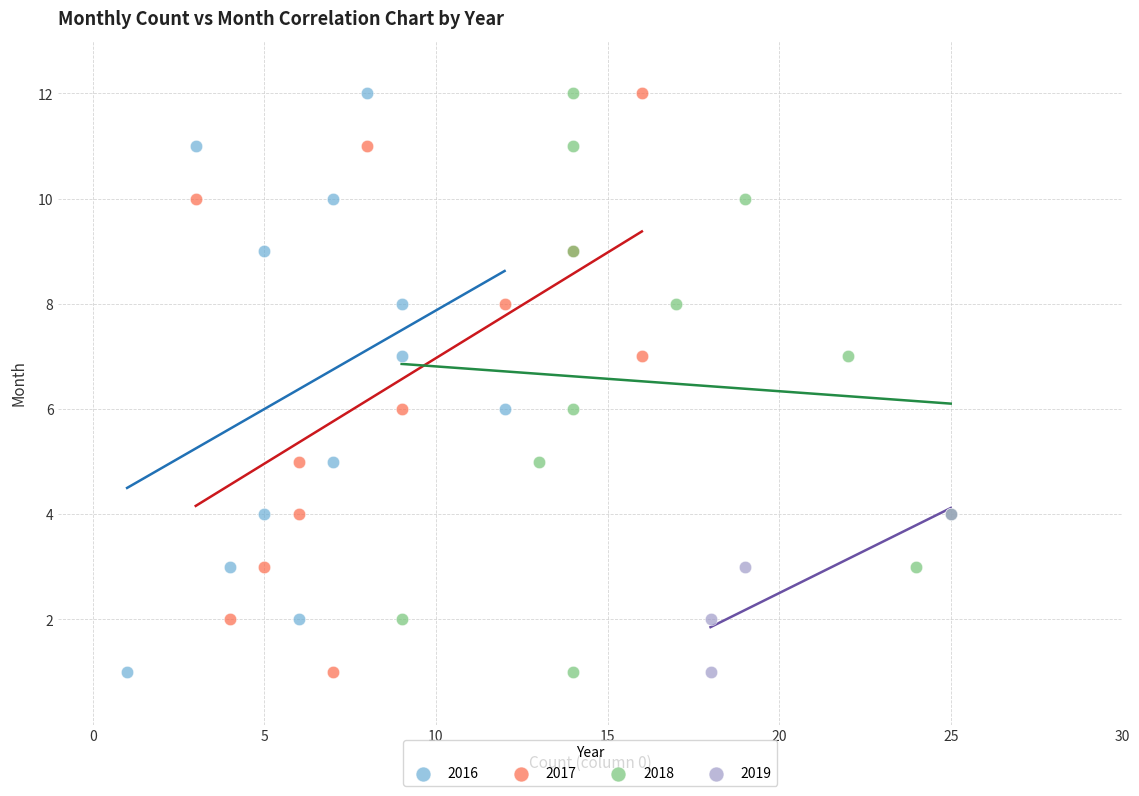

What are all the series names shown in the legend?

2016, 2017, 2018, 2019